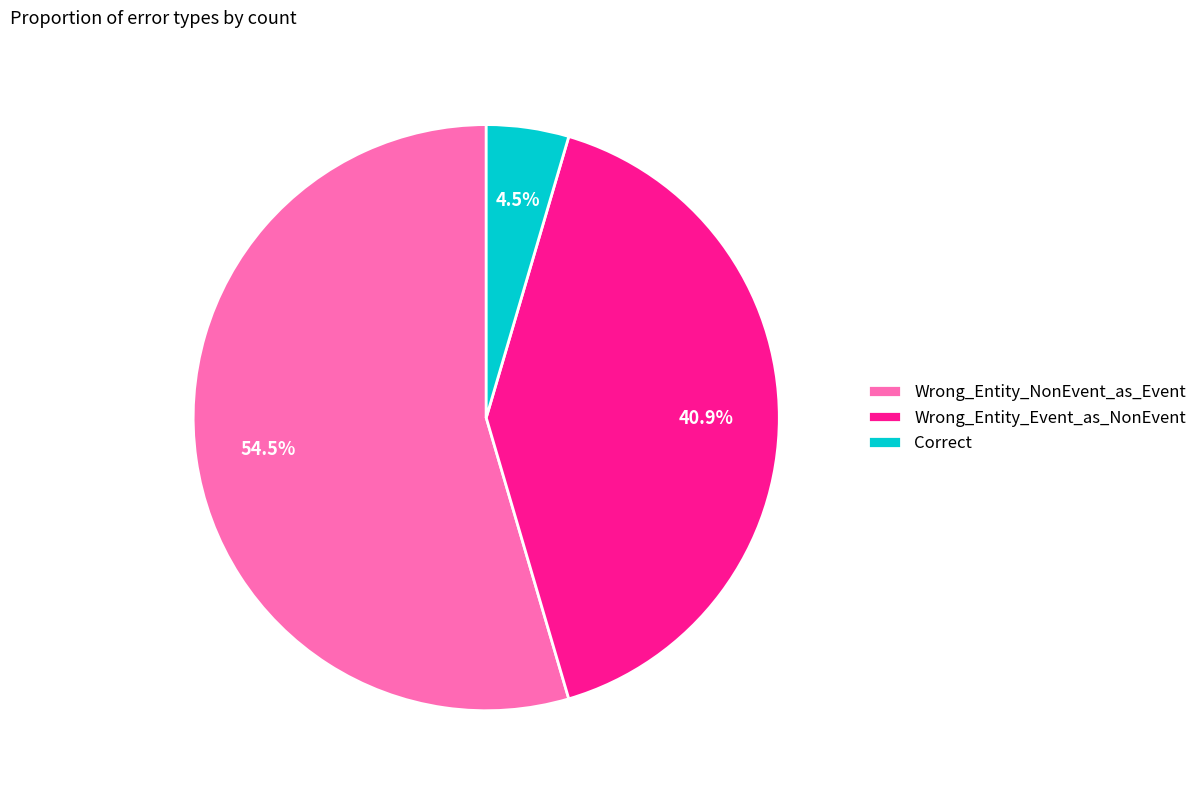

How many slices are in this pie chart?

3